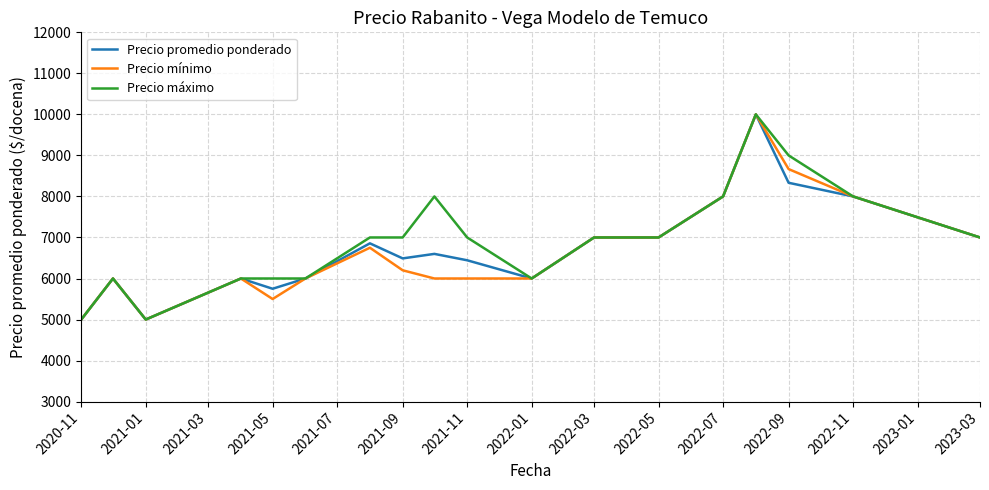

What is the maximum value for Precio mínimo?

10000